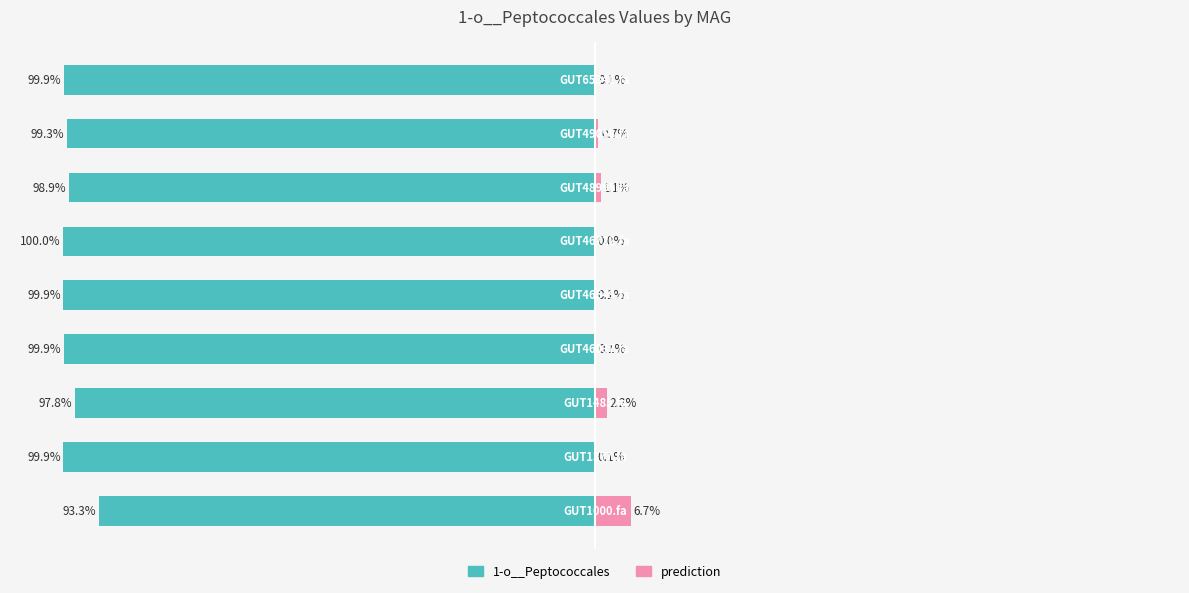

What is the difference between the prediction values at 0 and 8?

6.6